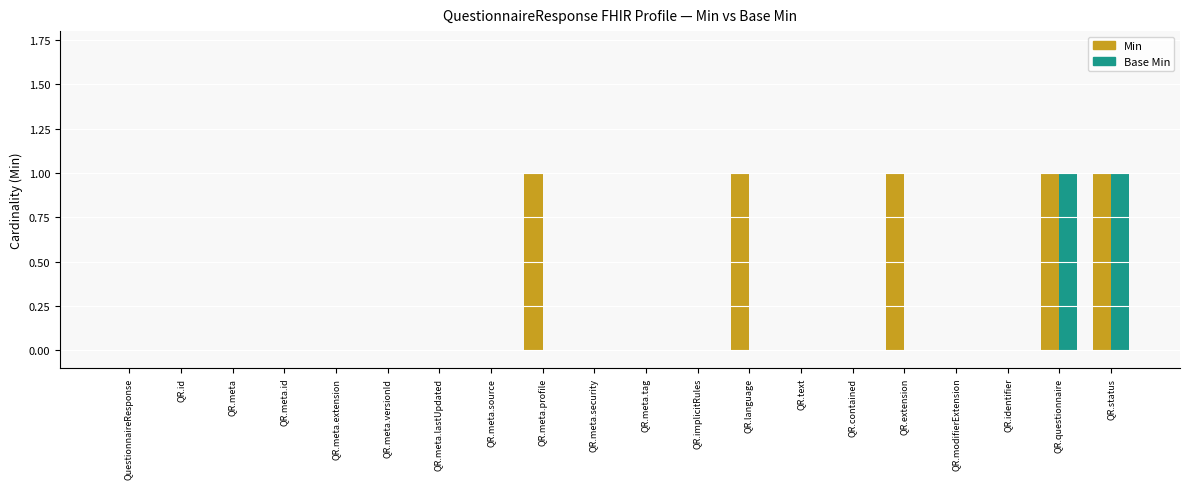

Count the Base Min values in the range 0 to 1.

20